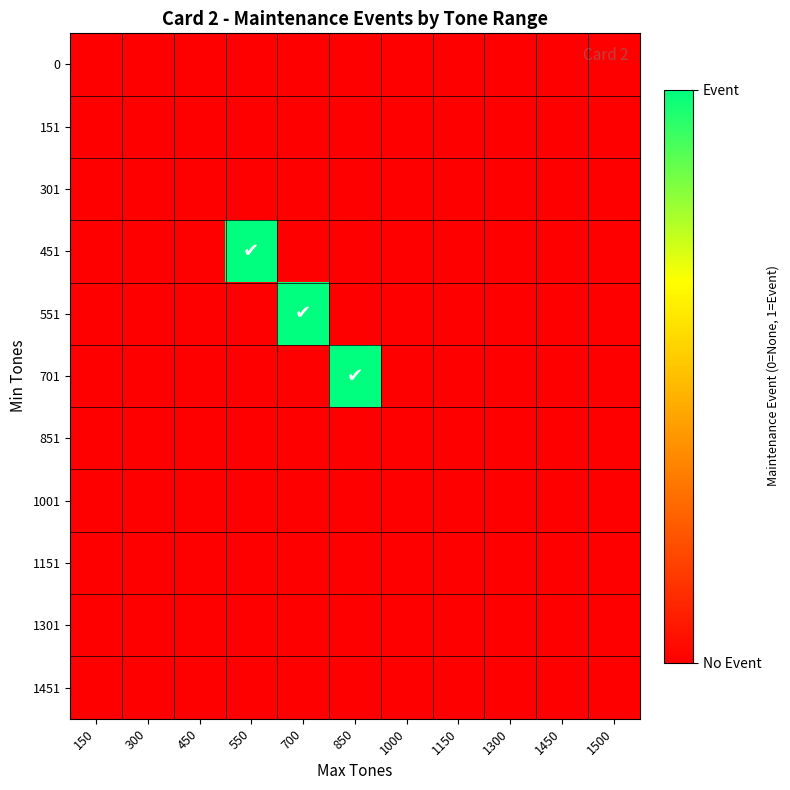

Reading right to left, list all the values displayed in this chart.

0: 1500=0	1450=0	1300=0	1150=0	1000=0	850=0	700=0	550=0	450=0	300=0	150=0
151: 1500=0	1450=0	1300=0	1150=0	1000=0	850=0	700=0	550=0	450=0	300=0	150=0
301: 1500=0	1450=0	1300=0	1150=0	1000=0	850=0	700=0	550=0	450=0	300=0	150=0
451: 1500=0	1450=0	1300=0	1150=0	1000=0	850=0	700=0	550=1	450=0	300=0	150=0
551: 1500=0	1450=0	1300=0	1150=0	1000=0	850=0	700=1	550=0	450=0	300=0	150=0
701: 1500=0	1450=0	1300=0	1150=0	1000=0	850=1	700=0	550=0	450=0	300=0	150=0
851: 1500=0	1450=0	1300=0	1150=0	1000=0	850=0	700=0	550=0	450=0	300=0	150=0
1001: 1500=0	1450=0	1300=0	1150=0	1000=0	850=0	700=0	550=0	450=0	300=0	150=0
1151: 1500=0	1450=0	1300=0	1150=0	1000=0	850=0	700=0	550=0	450=0	300=0	150=0
1301: 1500=0	1450=0	1300=0	1150=0	1000=0	850=0	700=0	550=0	450=0	300=0	150=0
1451: 1500=0	1450=0	1300=0	1150=0	1000=0	850=0	700=0	550=0	450=0	300=0	150=0